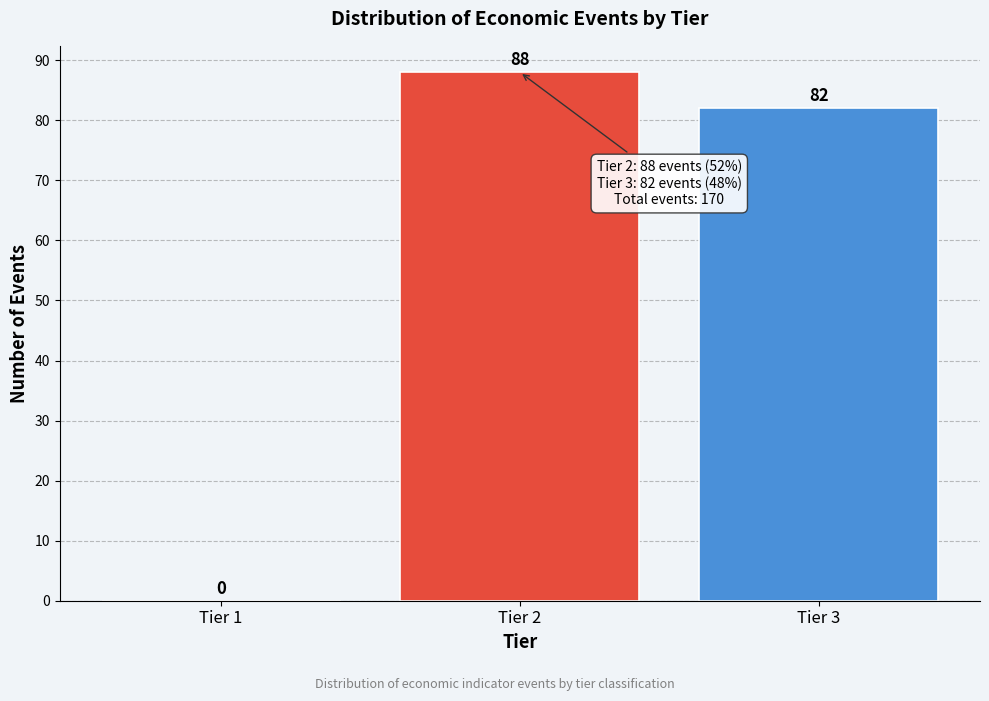

Reading right to left, extract all data points from this chart.

Tier 3=82	Tier 2=88	Tier 1=0